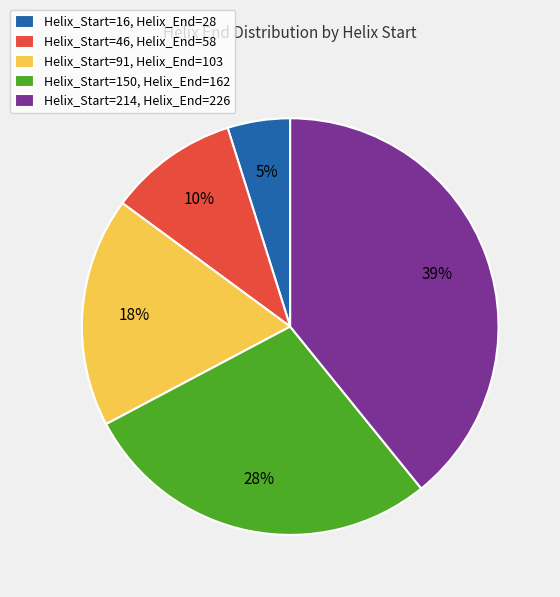

Between Helix_Start=46, Helix_End=58 and Helix_Start=150, Helix_End=162, which is larger?

Helix_Start=150, Helix_End=162